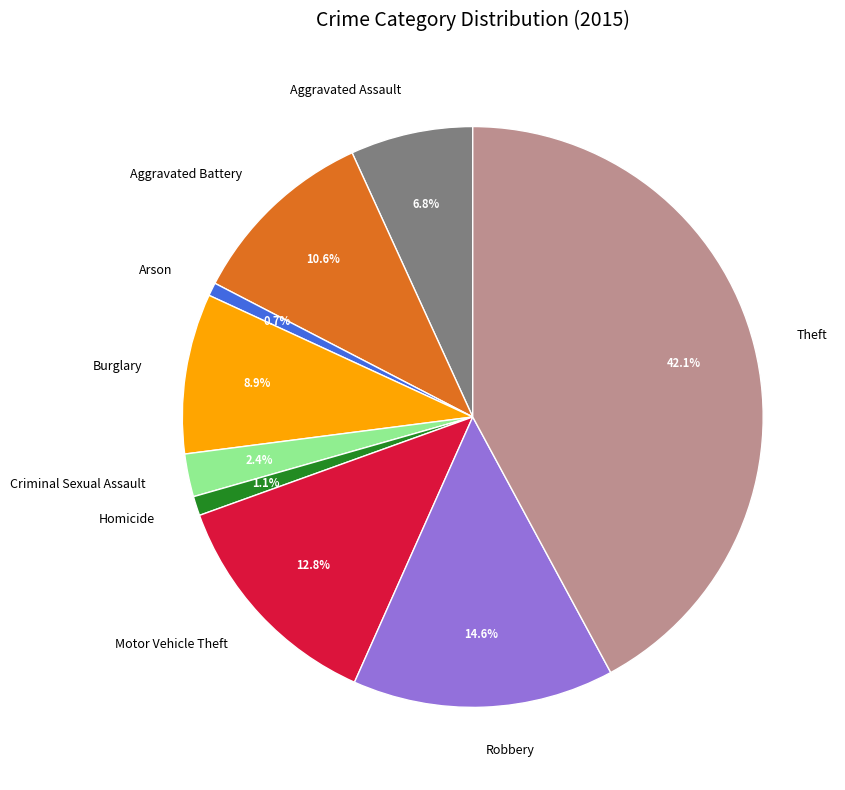

Does Theft account for over 50% of the chart?

No